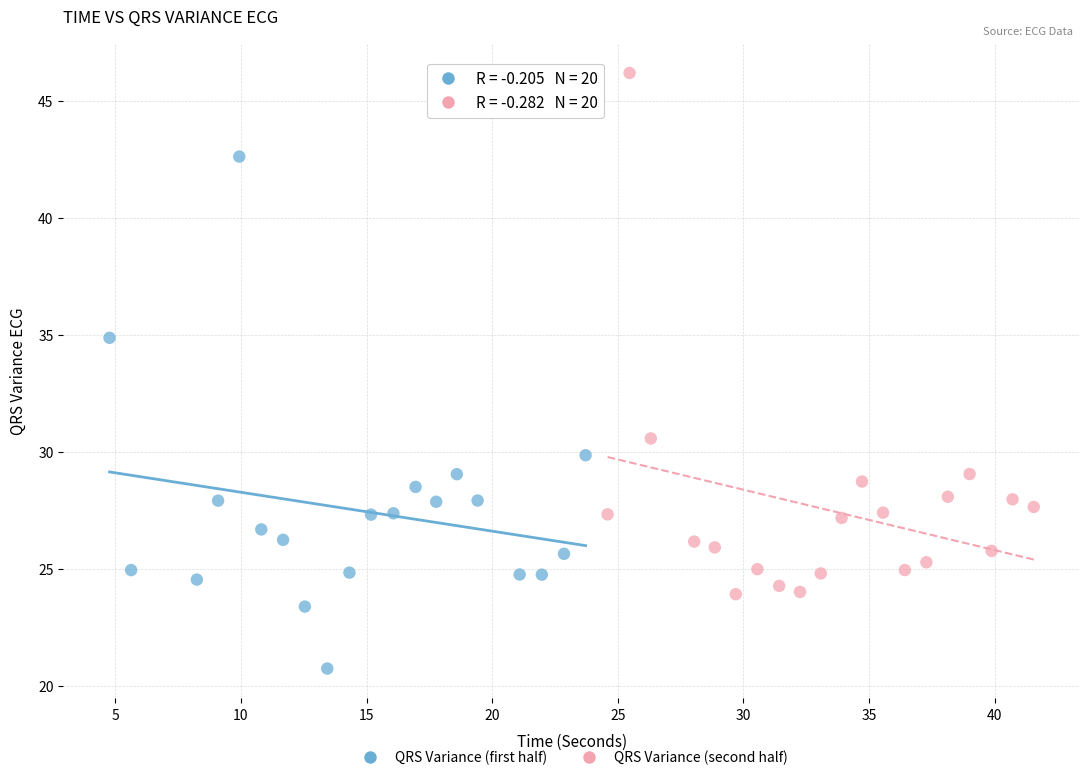

Which series contains the lowest Y value?

QRS Variance (first half)